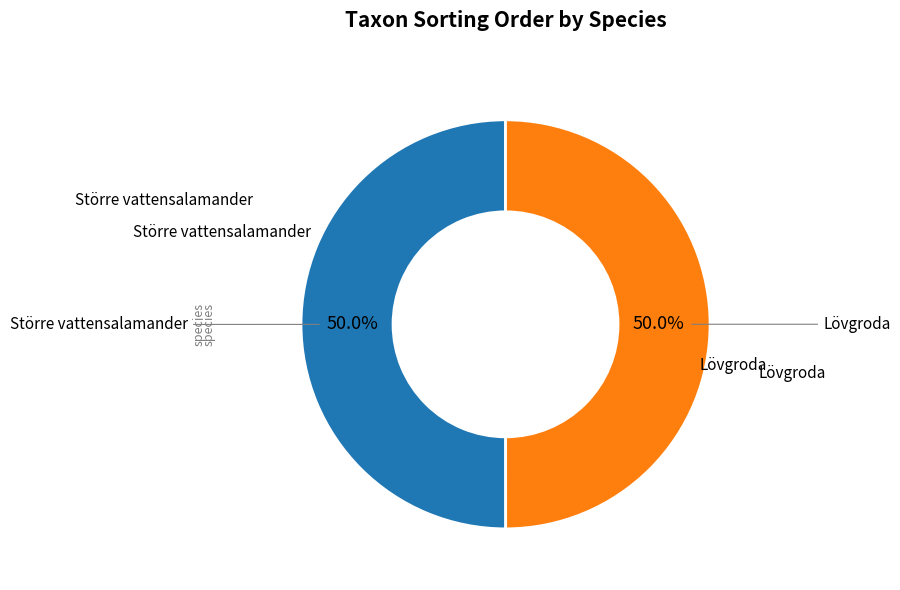

Count the number of slices in the pie.

2